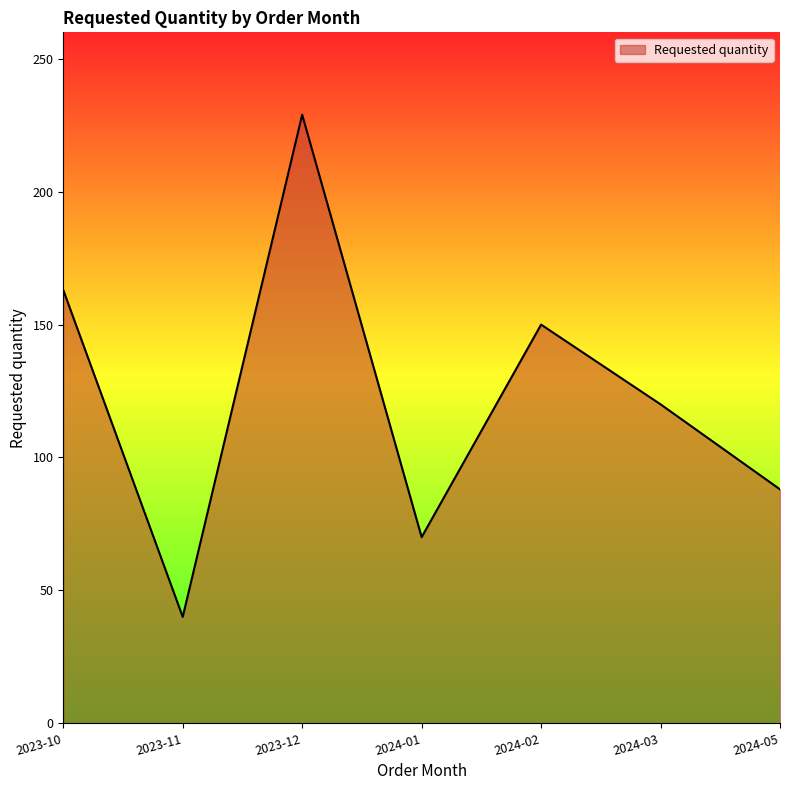

What position from the right is 2023-11?

6